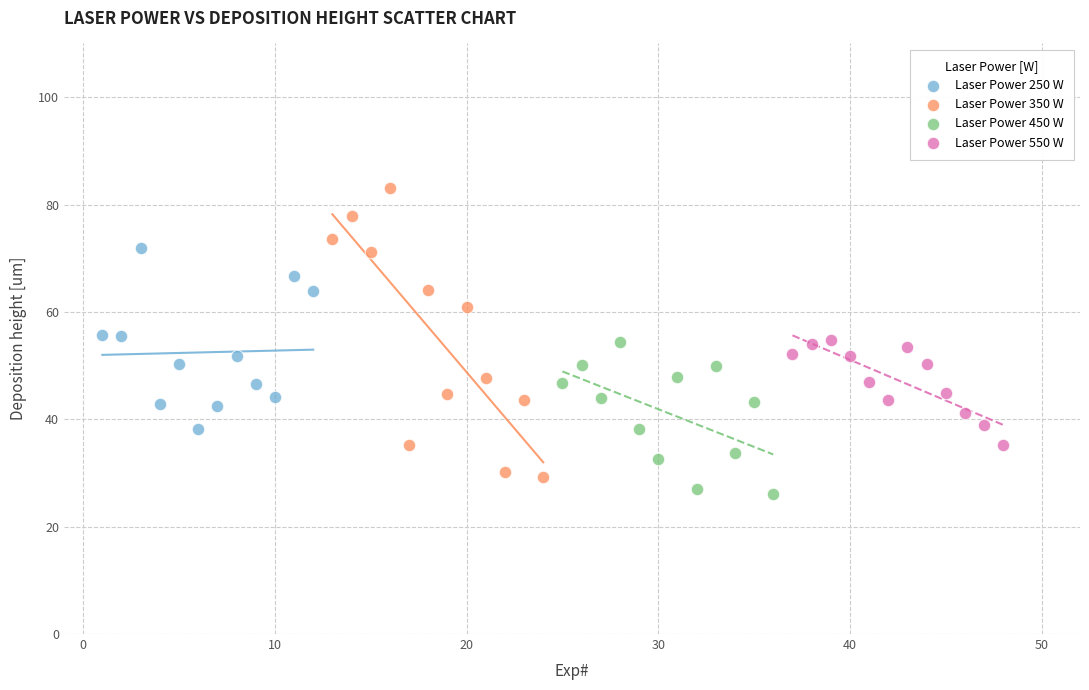

Which series contains the highest Y value?

Laser Power 350 W